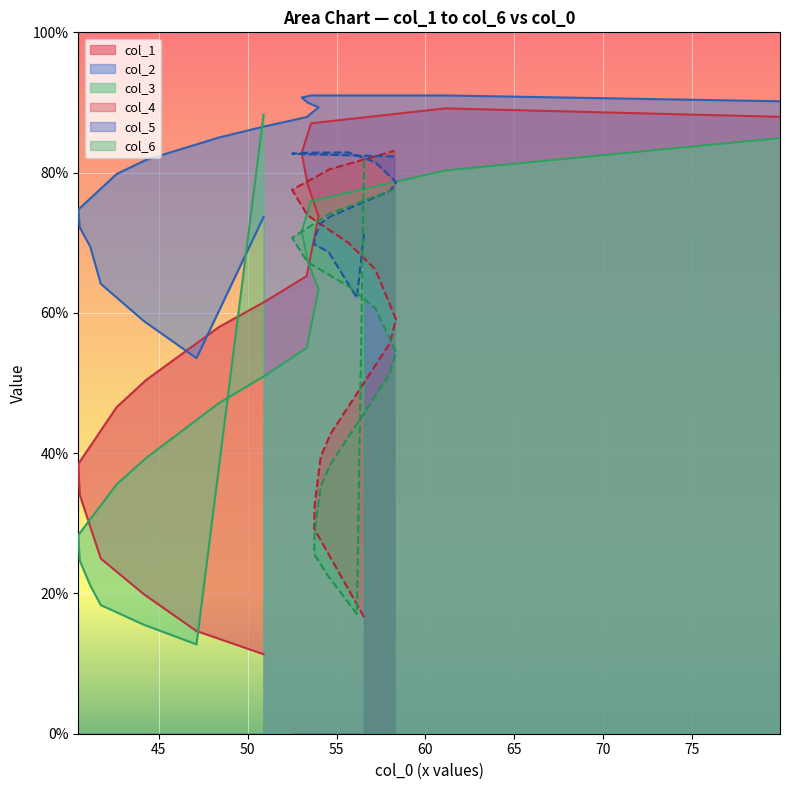

What are all the series names shown in the legend?

col_1, col_2, col_3, col_4, col_5, col_6